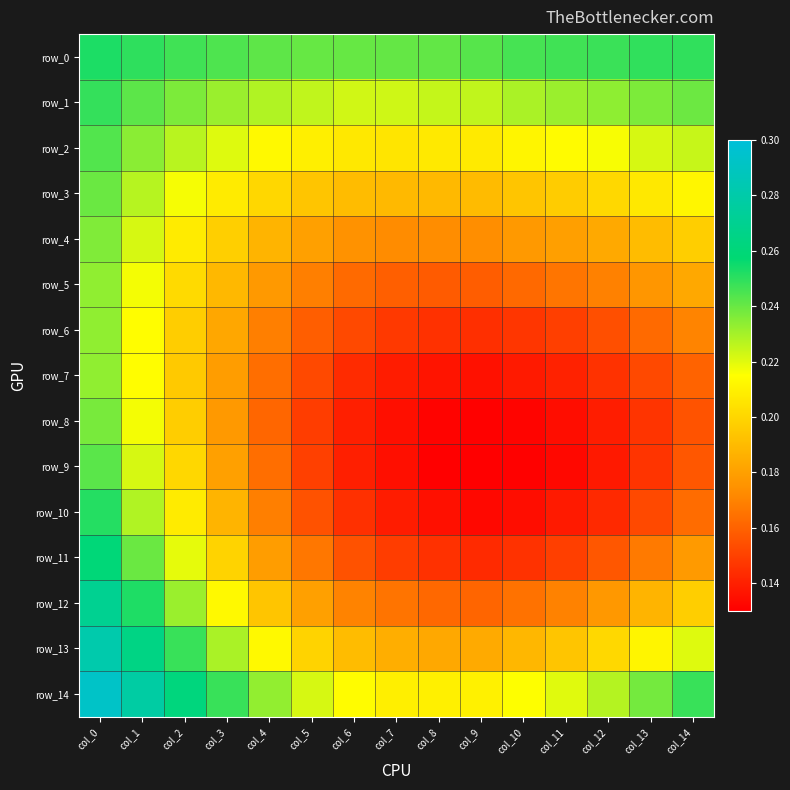

What is the maximum value for row_4?

0.2